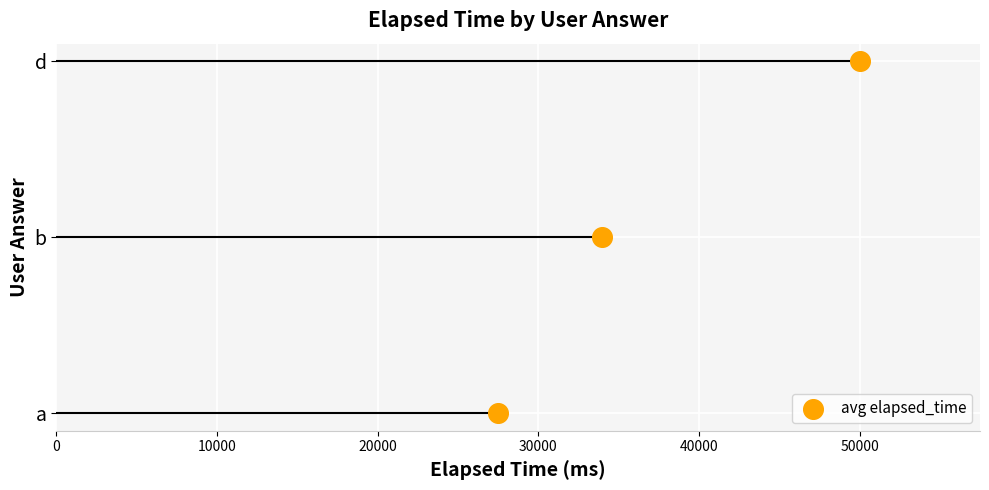

Between 0 and 20000, which is larger?

20000